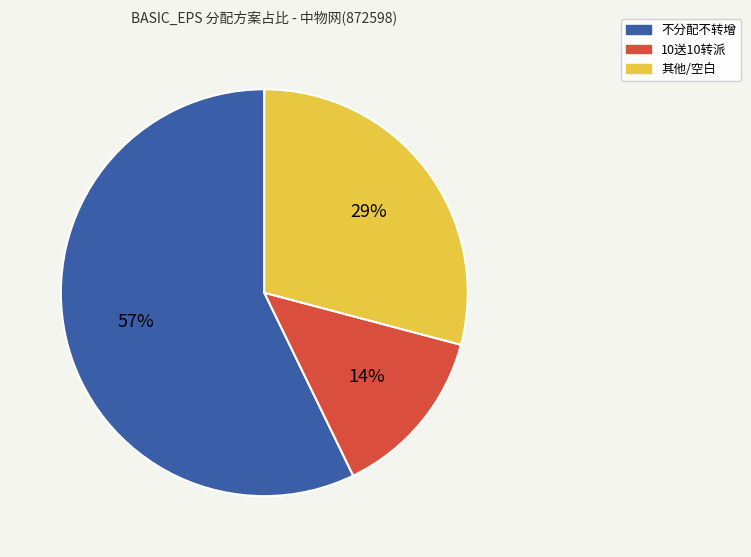

Does any single category account for the majority?

Yes